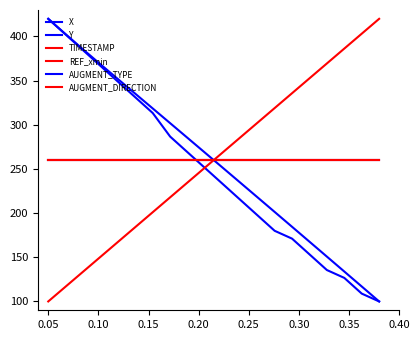

At how many categories does at least one series exceed 215?

20